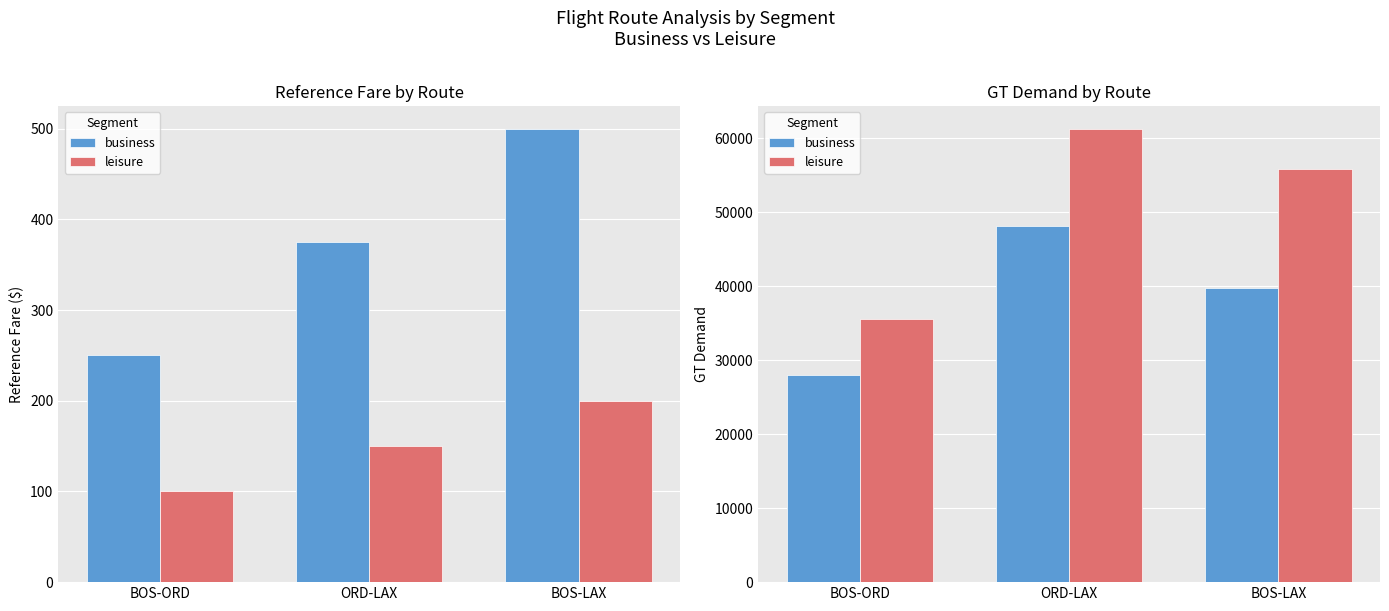

Reading left to right, extract all data points from this chart.

business: BOS-ORD=27993	ORD-LAX=48193	BOS-LAX=39776
leisure: BOS-ORD=35631	ORD-LAX=61275	BOS-LAX=55869